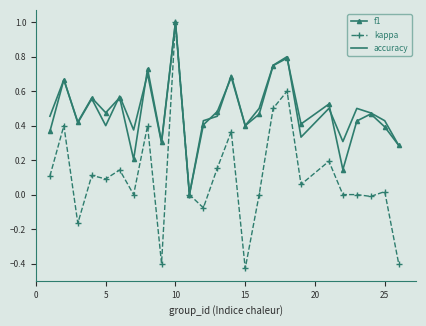

What is the maximum value for f1?

1.0